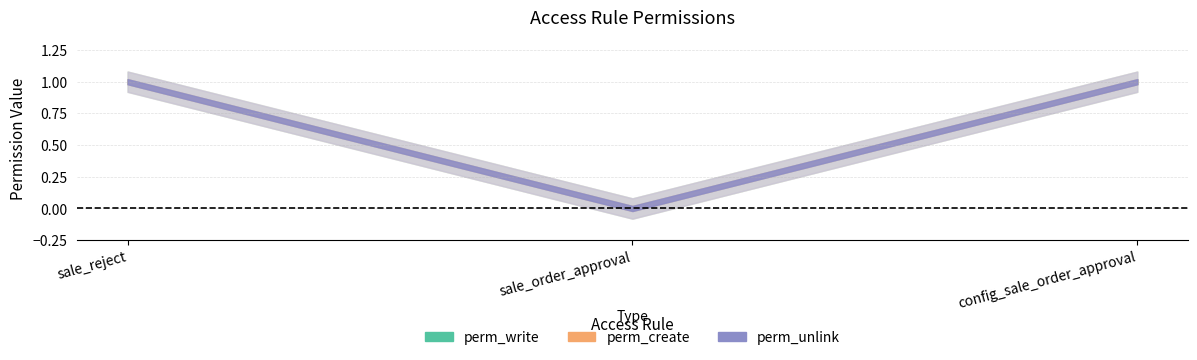

Which series changed the most between sale_order_approval and config_sale_order_approval?

perm_write